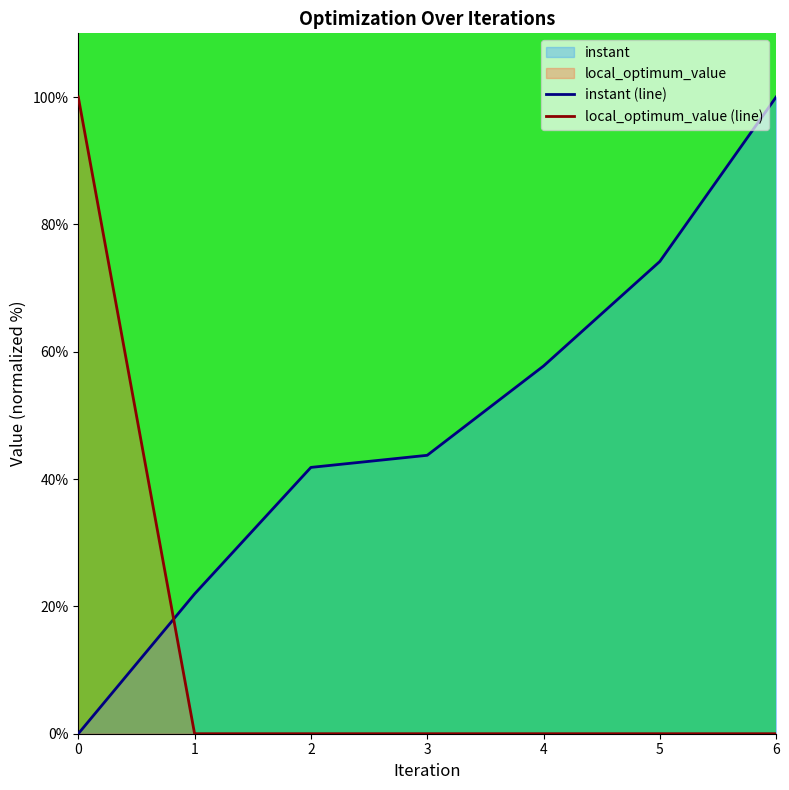

What is the difference between the maximum and minimum values in the local_optimum_value (line) series?

100.0